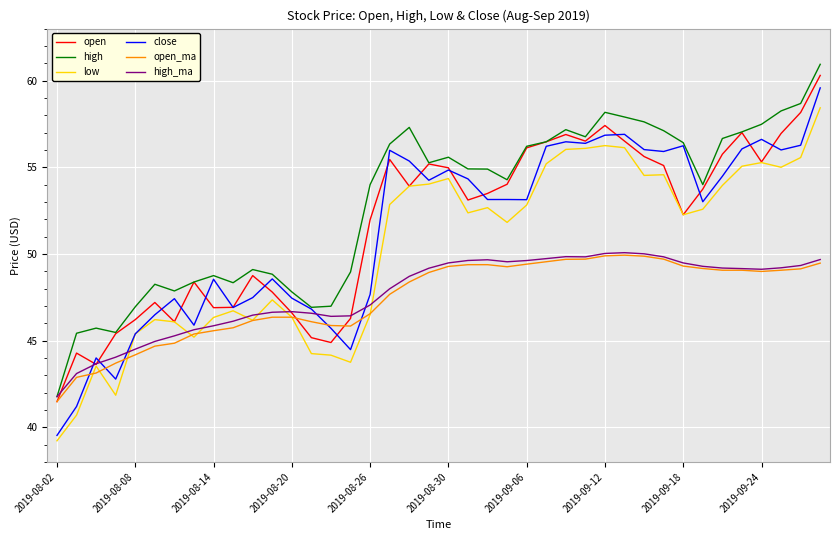

Which series has the widest spread of values?

close